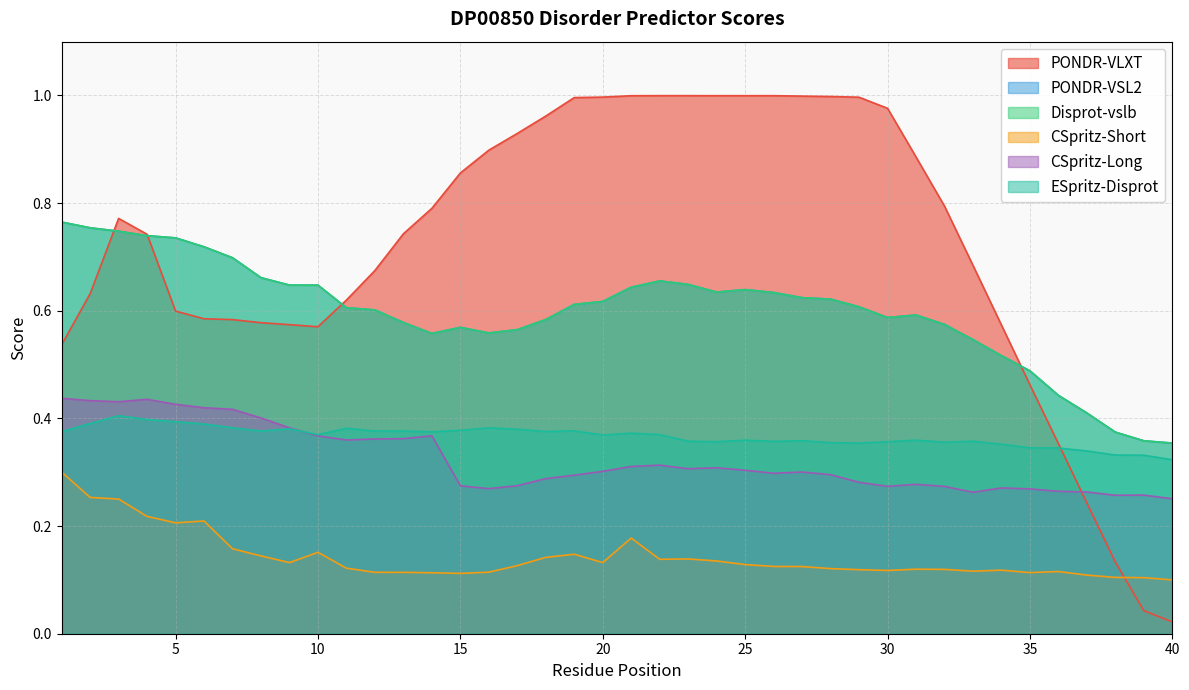

At how many categories does at least one series exceed 0?

40